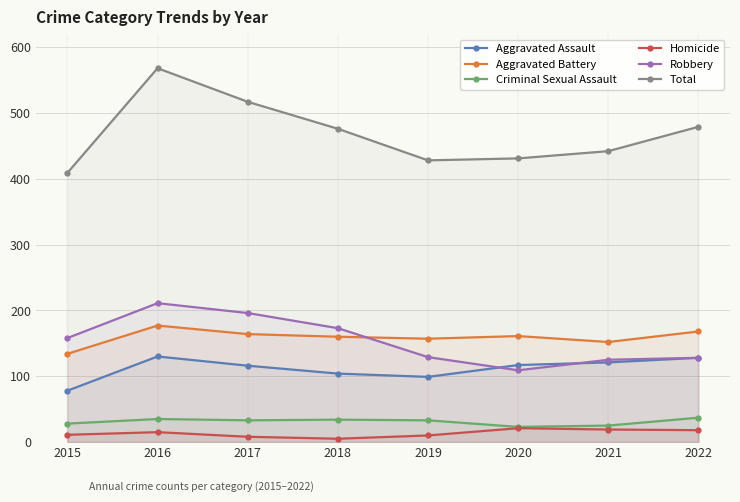

Which category has the highest value in the Criminal Sexual Assault series?

2022